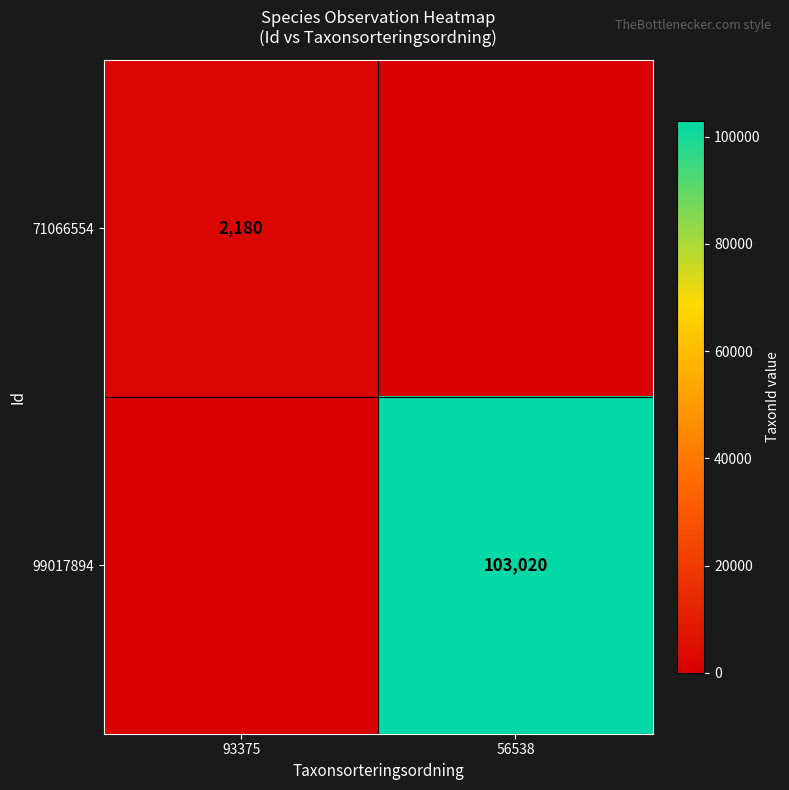

True or false: 99017894 has a value of 22716 at 56538.

False